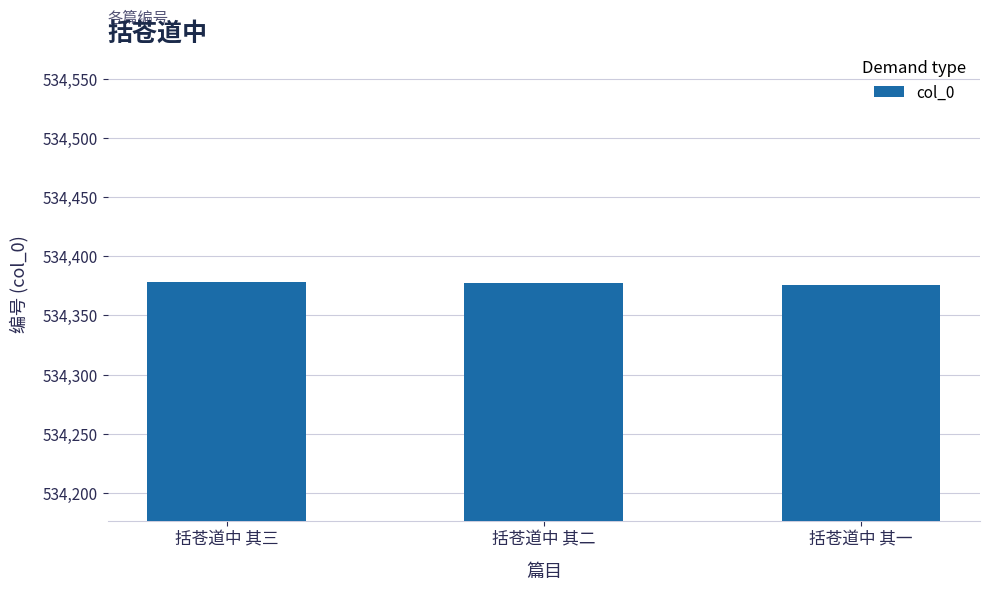

Is it true that the value at 括苍道中 其一 is 534376?

True